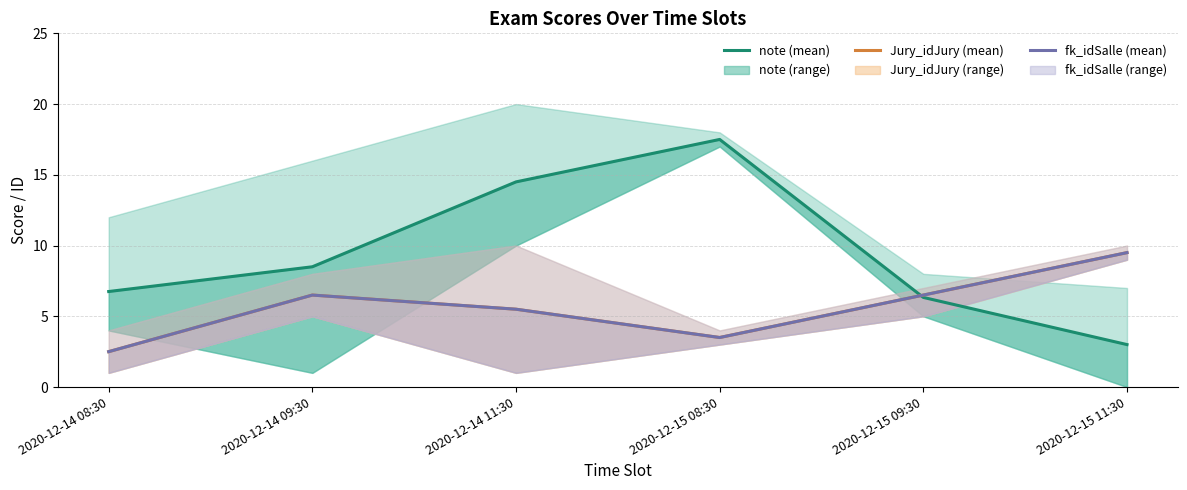

Is the value of note (mean) at 2020-12-15 09:30 greater than the value of Jury_idJury (mean) at 2020-12-15 08:30?

Yes